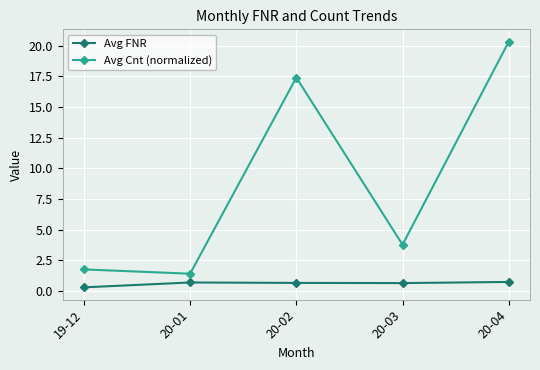

What is the average value of the Avg Cnt (normalized) series?

8.9